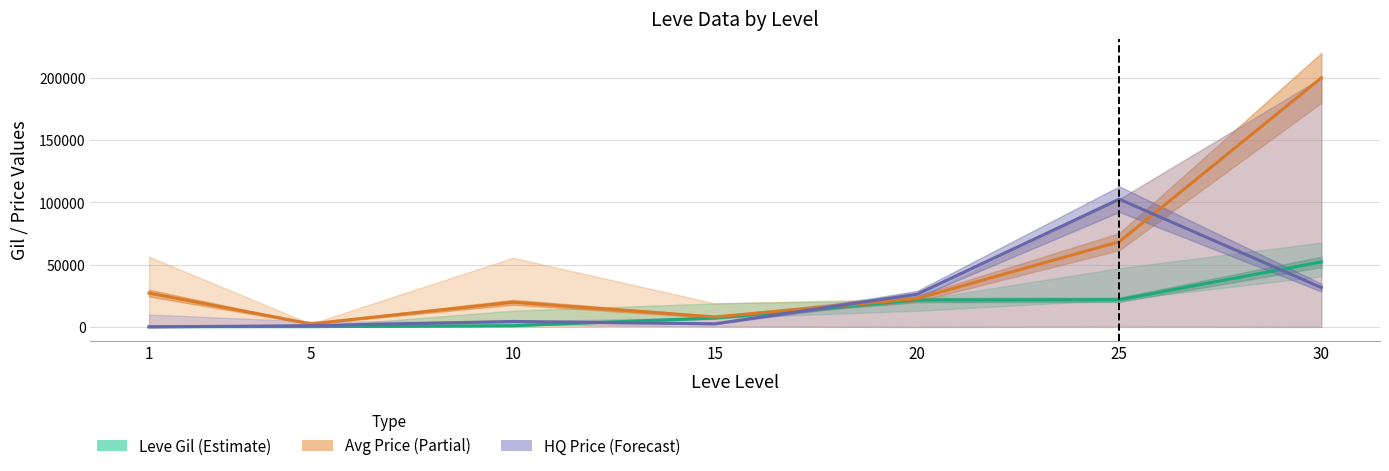

Is the value of Leve Gil at 25 greater than the value of HQ Price at 10?

Yes